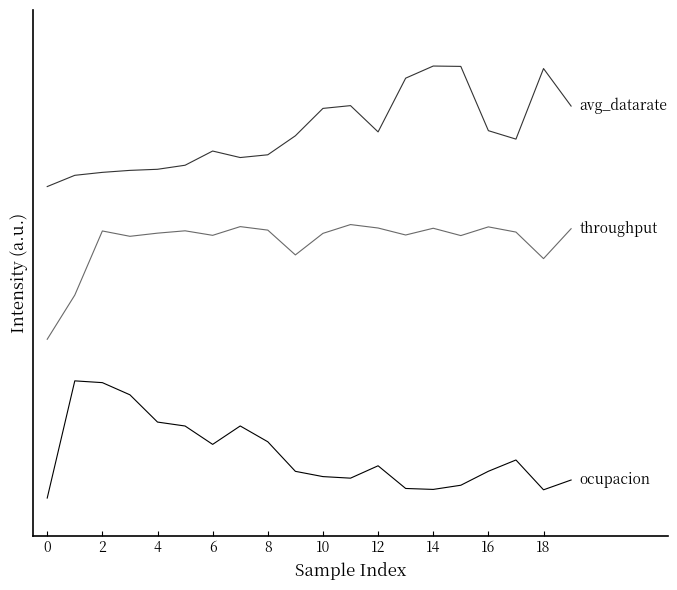

Is this an area chart (filled region under the line)?

No